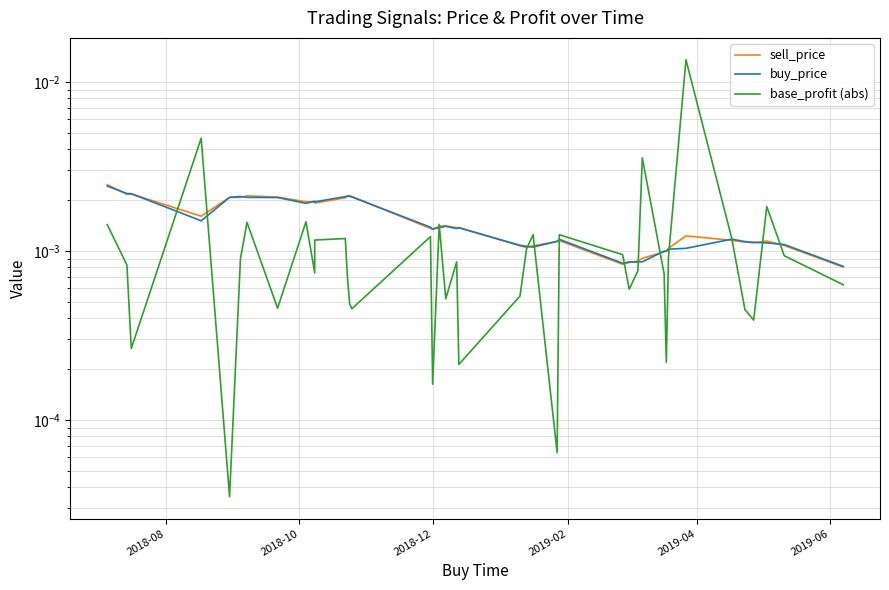

Rank the series by their maximum value, from lowest to highest.

buy_price, sell_price, base_profit (abs)